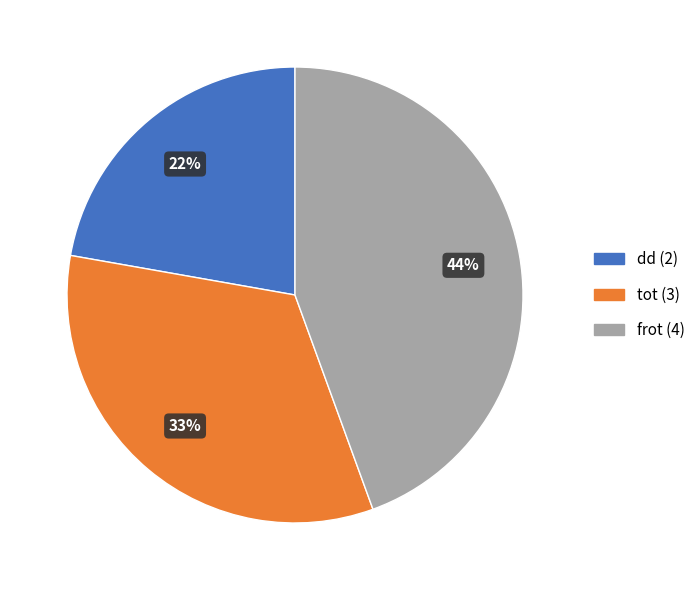

Combined, do tot and dd account for over 50%?

Yes